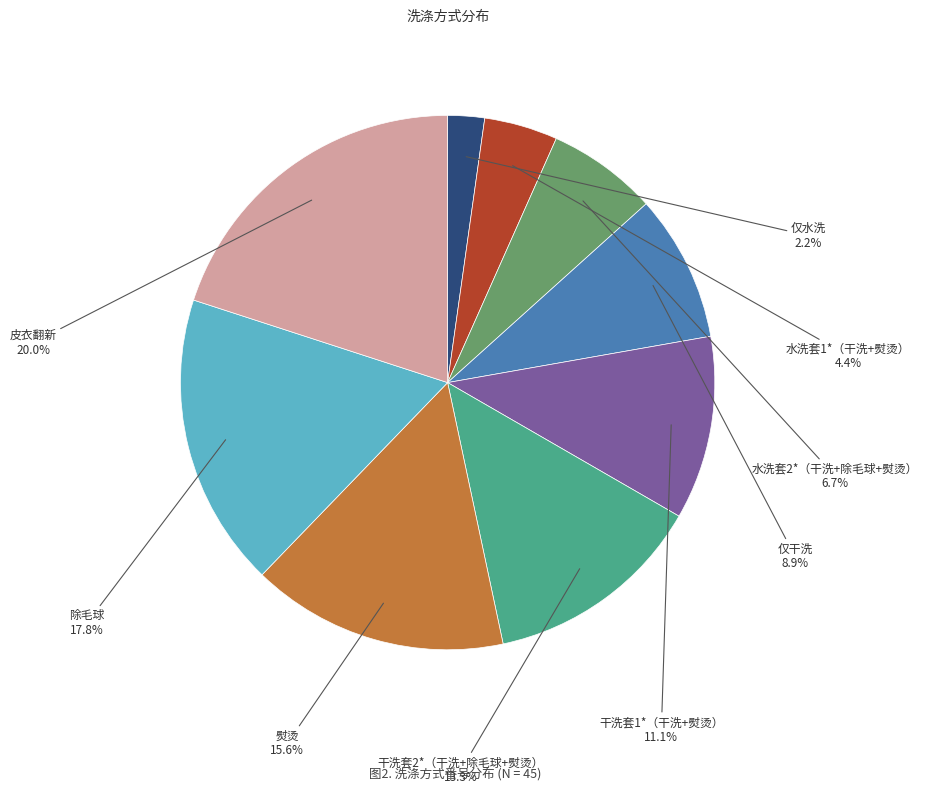

To the nearest percent, what is the average slice percentage?

11%